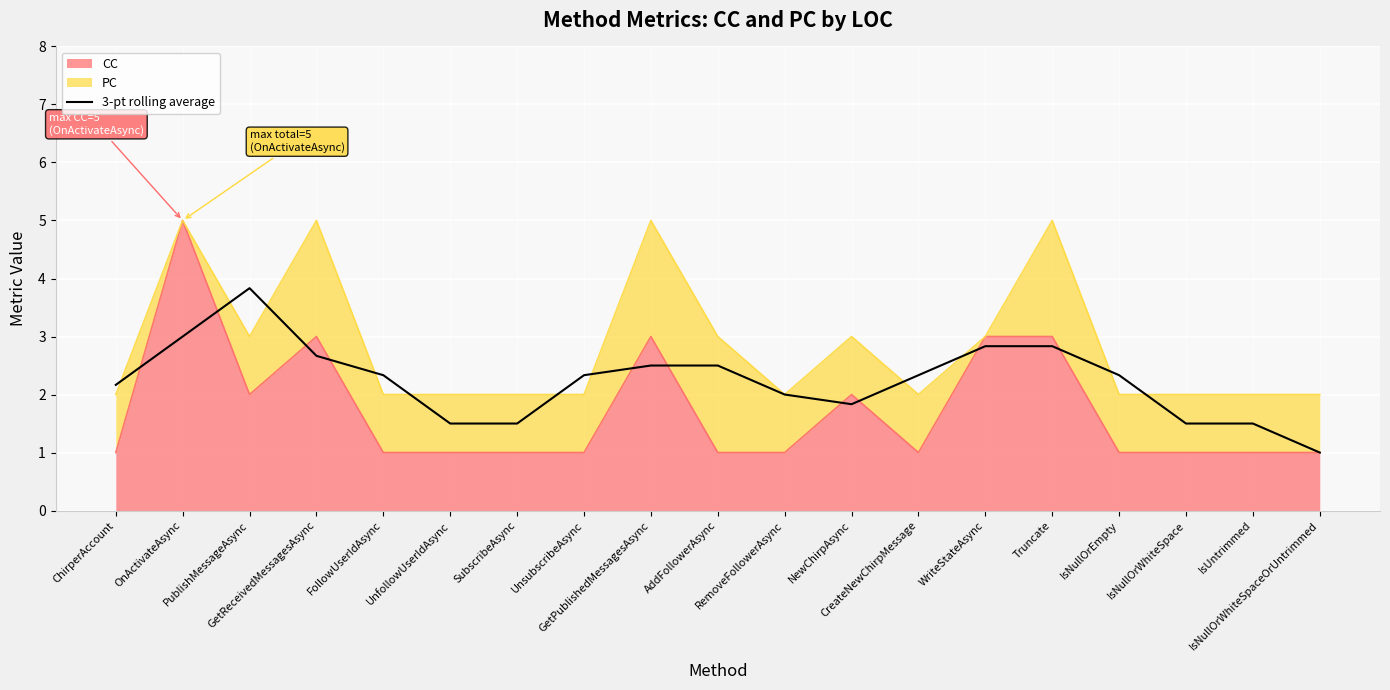

Where is the data nearest to the value 2?

RemoveFollowerAsync